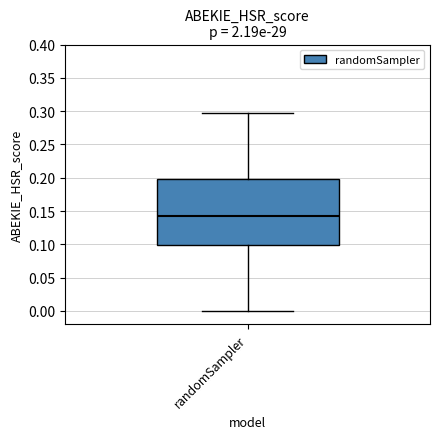

Transcribe this box plot: give where the median line is, the range the box spans, and where the two whiskers end, as read against the y-axis. The values are not printed on the chart, so give them approximately, as read against the axis.

median 0.140, box 0.100 to 0.200, whiskers 0.000 to 0.295